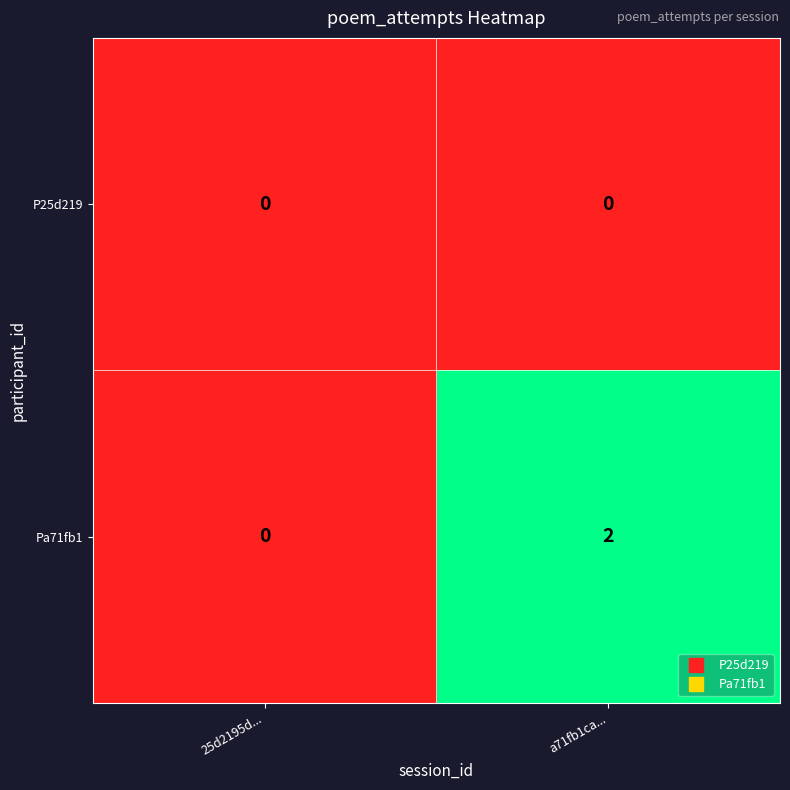

Which category has the highest value in the Pa71fb1 series?

a71fb1ca...